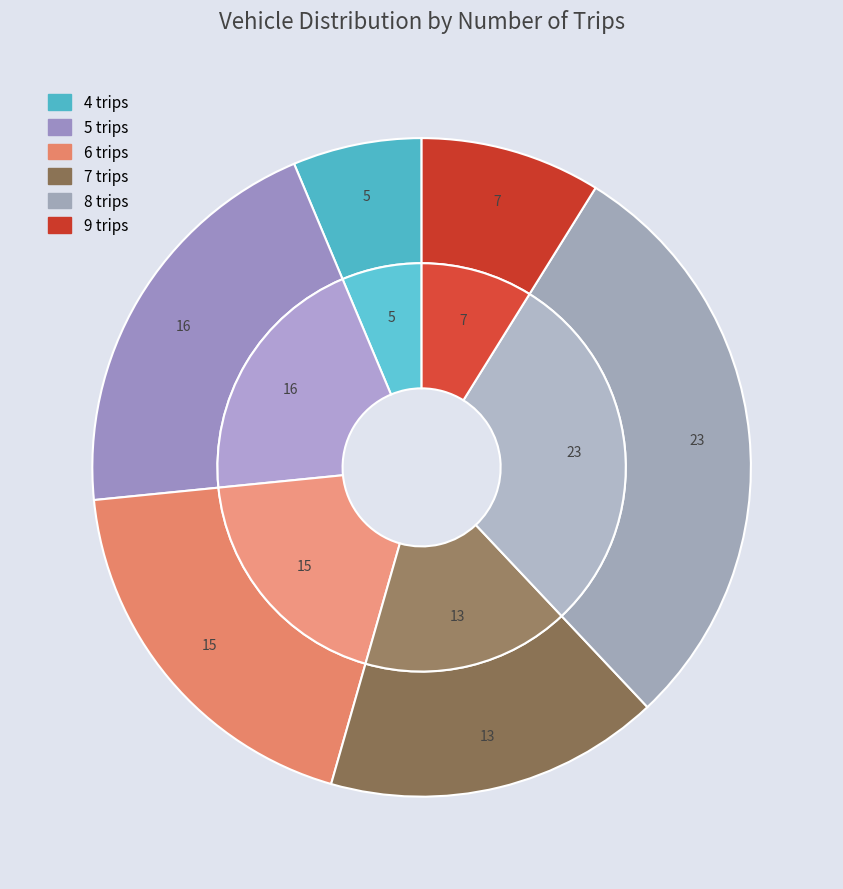

Rank the categories by value from lowest to highest.

4 trips, 9 trips, 7 trips, 6 trips, 5 trips, 8 trips